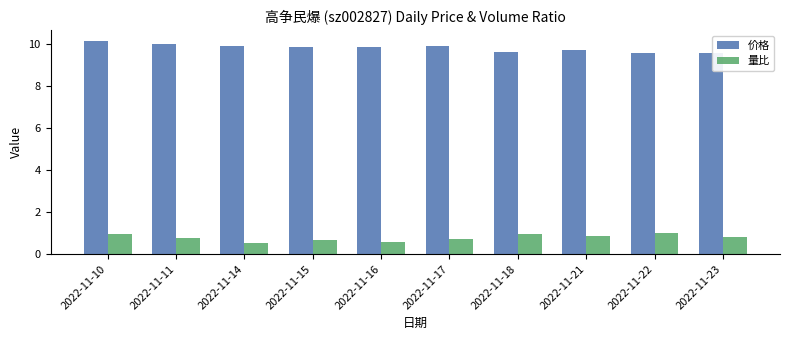

Count the number of categories in the chart.

10